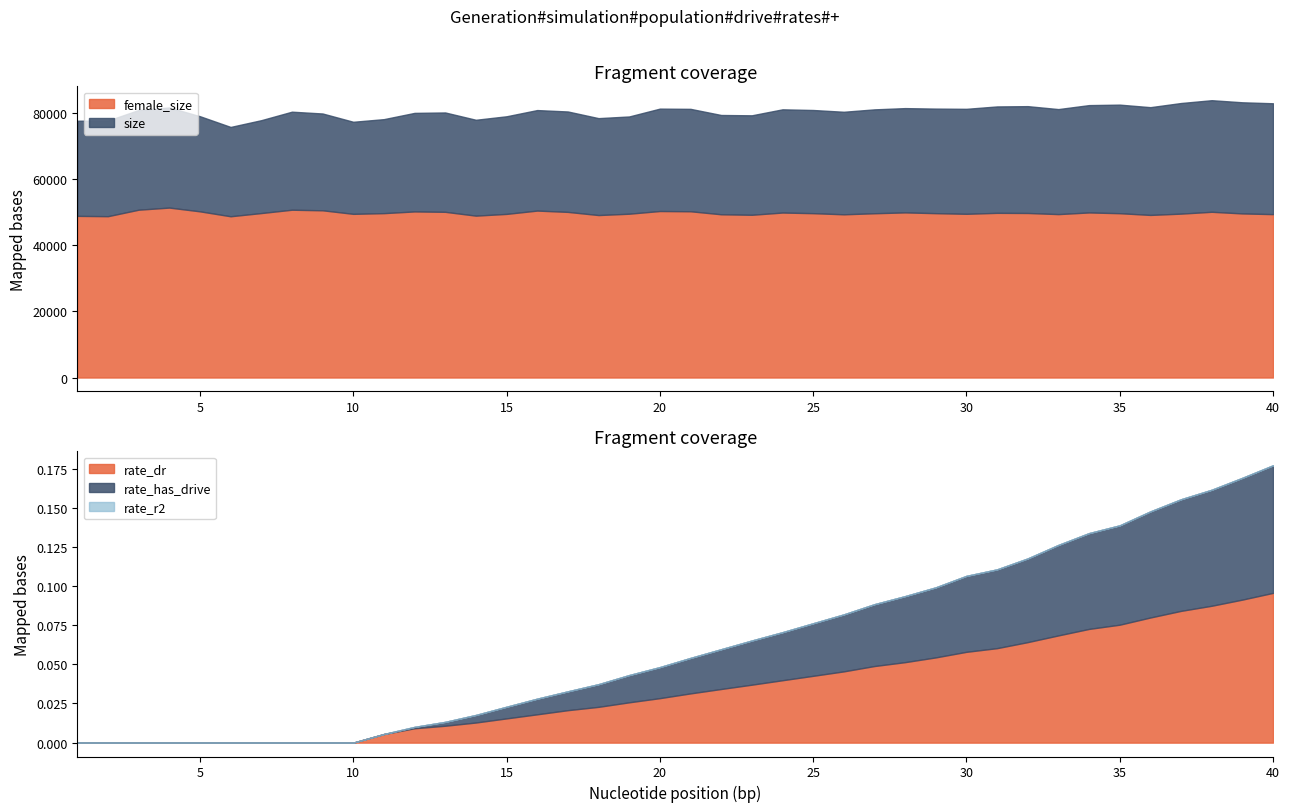

Which category has the highest value in the rate_dr series?

40